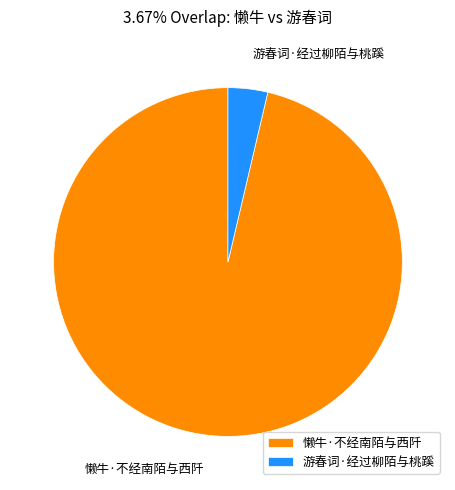

Is it true that 游春词·经过柳陌与桃蹊 is 4% of the pie?

True